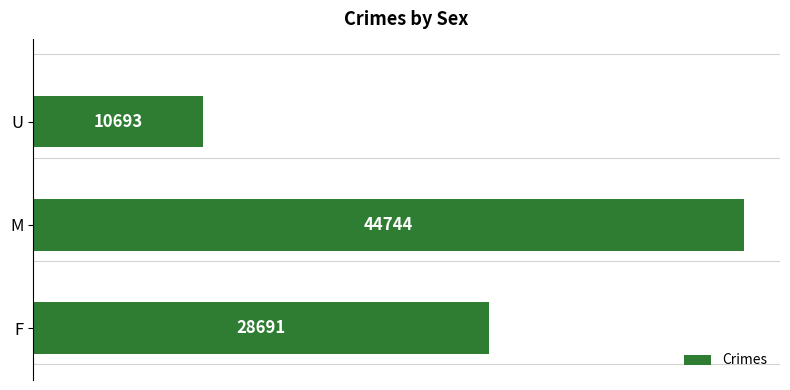

What is the maximum value shown in the chart?

44744